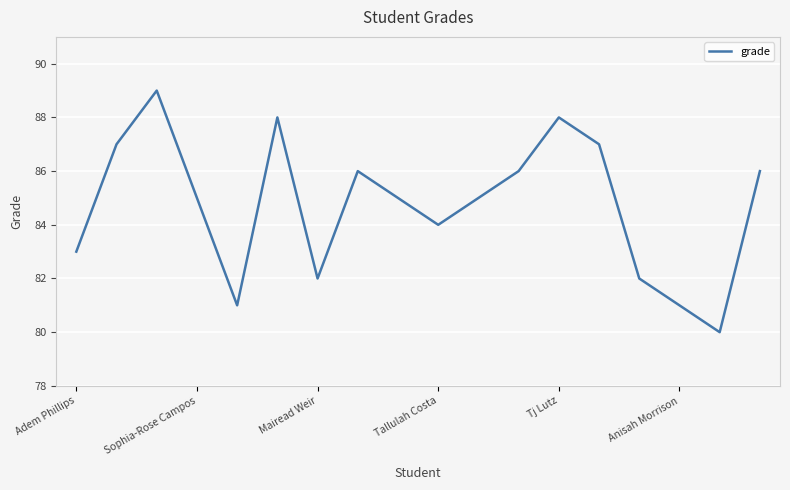

Does the chart display data point markers on the line(s)?

No